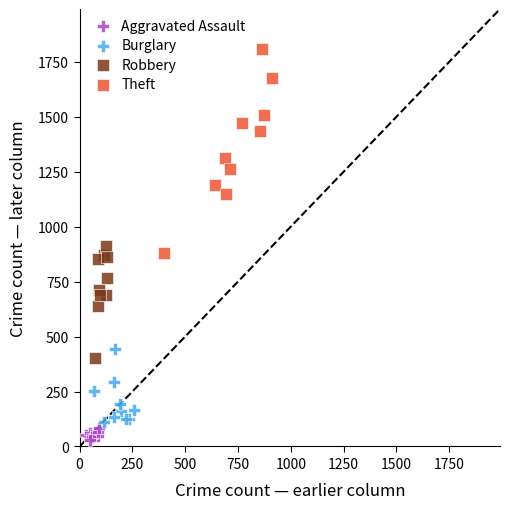

Which series contains the highest Y value?

Theft